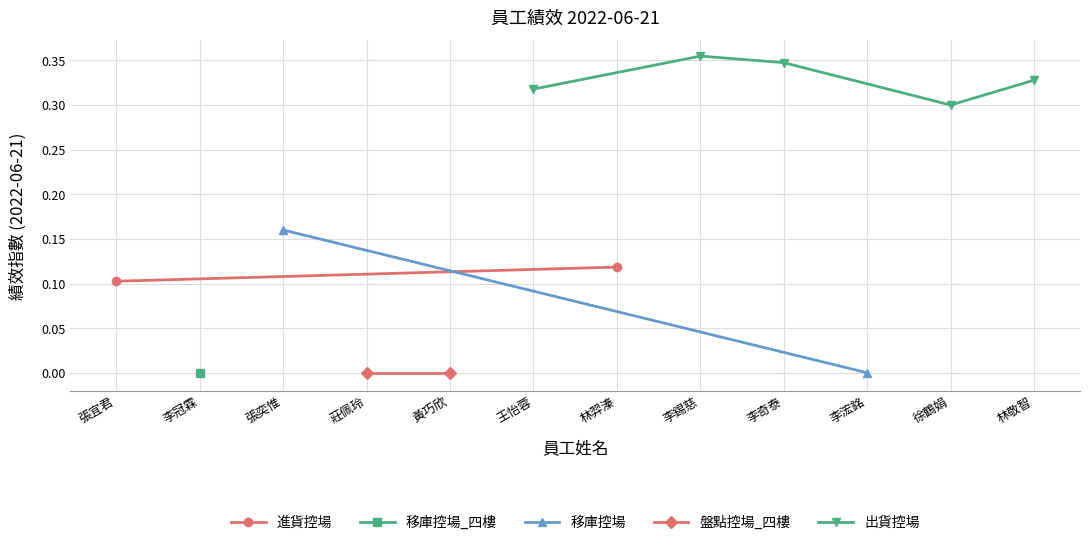

The chart shows a value of 0.0 at 李冠霖. True or false?

True